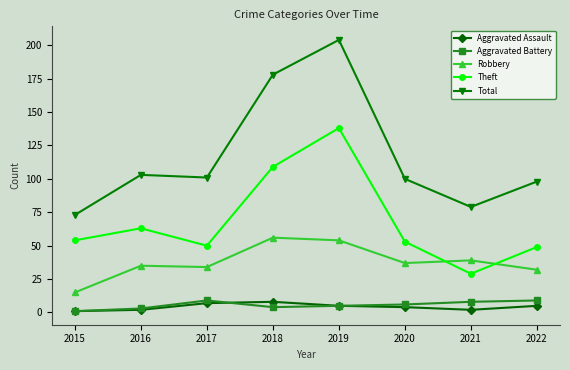

What is the spread (max minus min) of values at 2016?

101